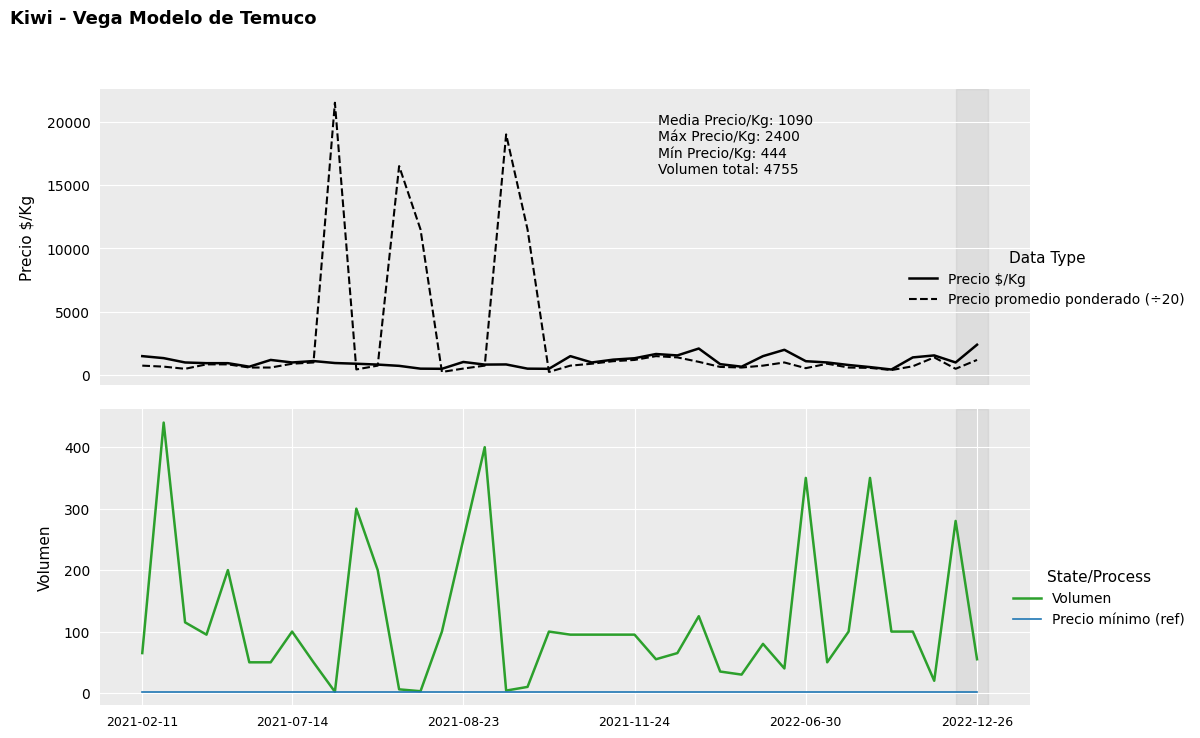

The Volumen series shows 95 at 2021-11-24. True or false?

True